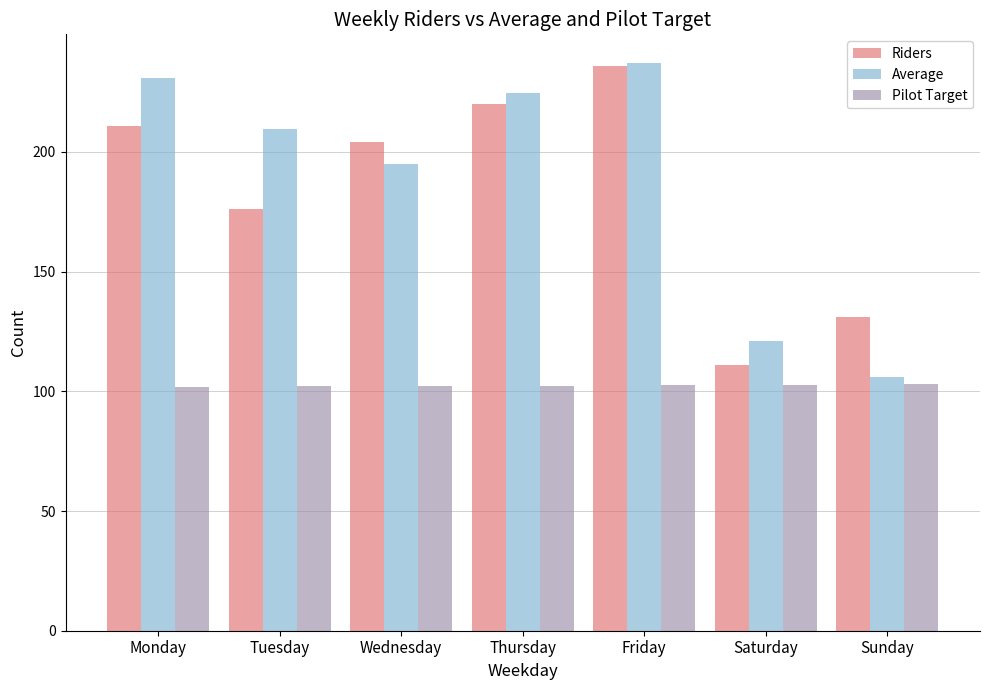

At which category does the chart reach its peak across all series?

Friday